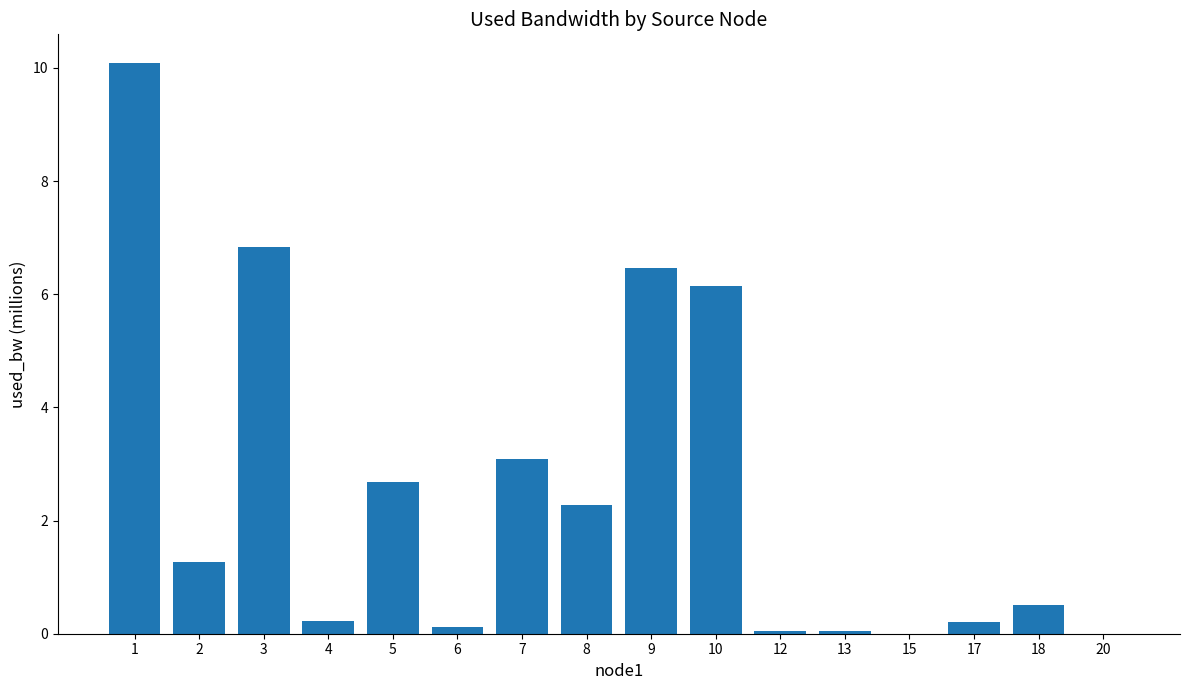

Where is the data nearest to the value 5?

10